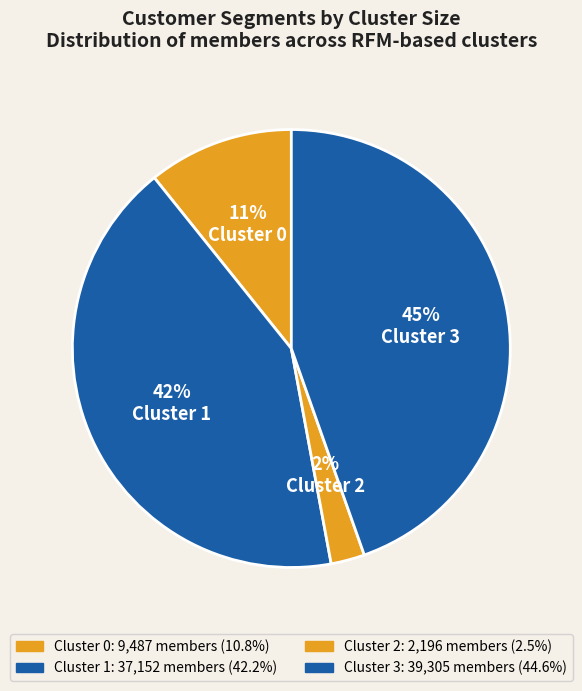

Which slice is the smallest?

Cluster 2